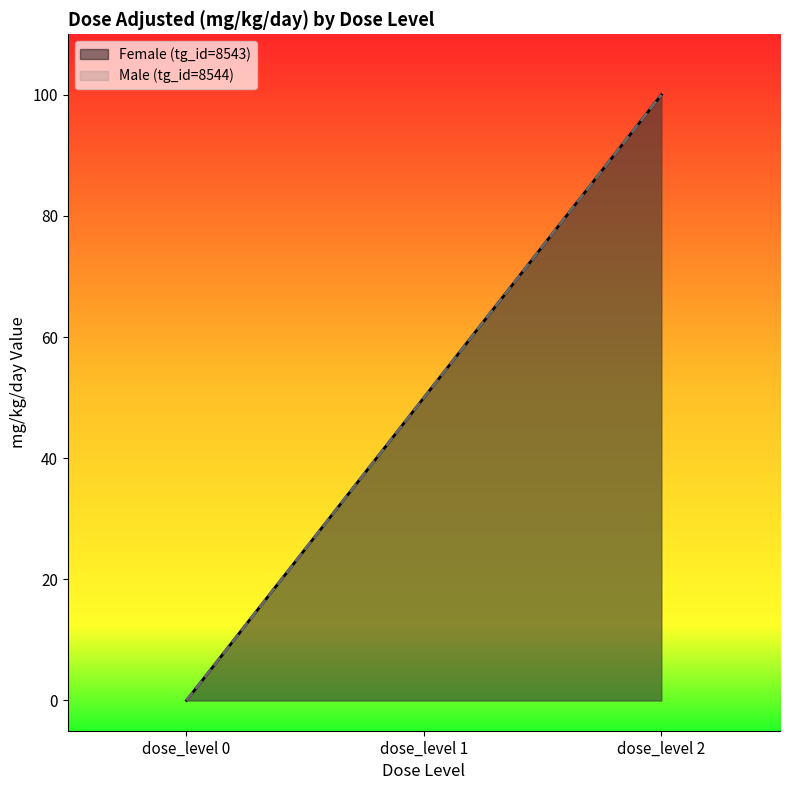

How many series are shown in this chart?

2